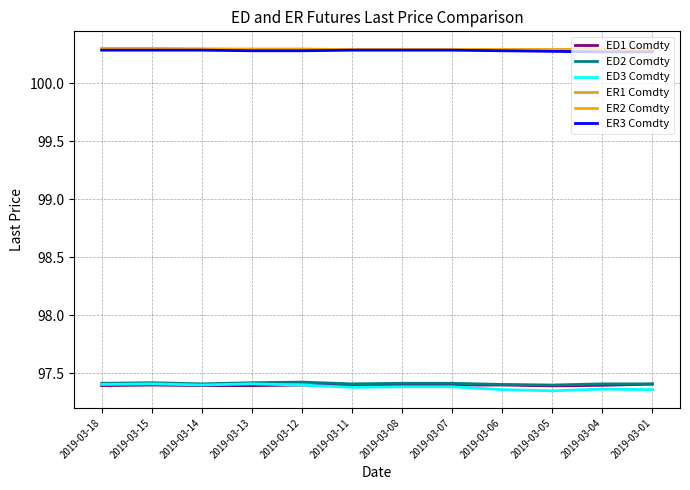

True or false: ER3 Comdty and ED1 Comdty intersect in this chart.

False